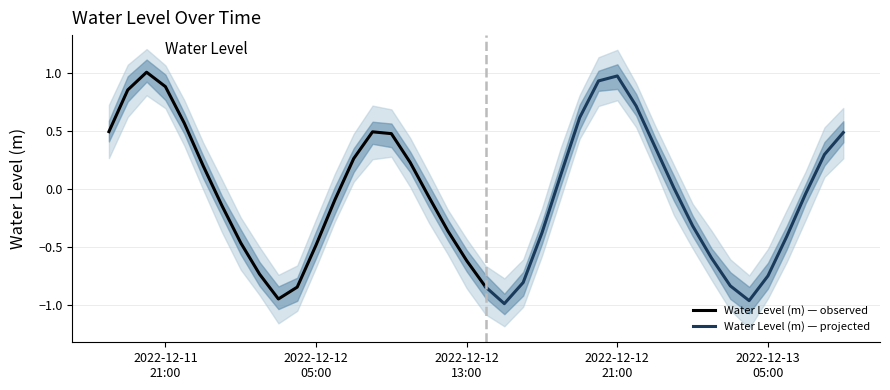

Which category has the lowest value across all series?

2022-12-12 15:00:00